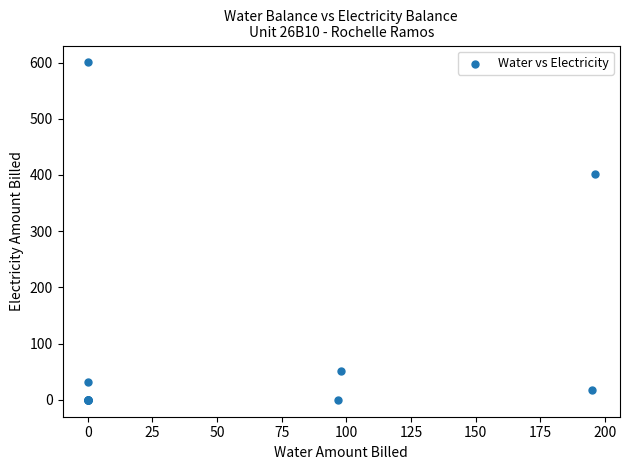

What Y value in the scatter plot is closest to 300?

401.0